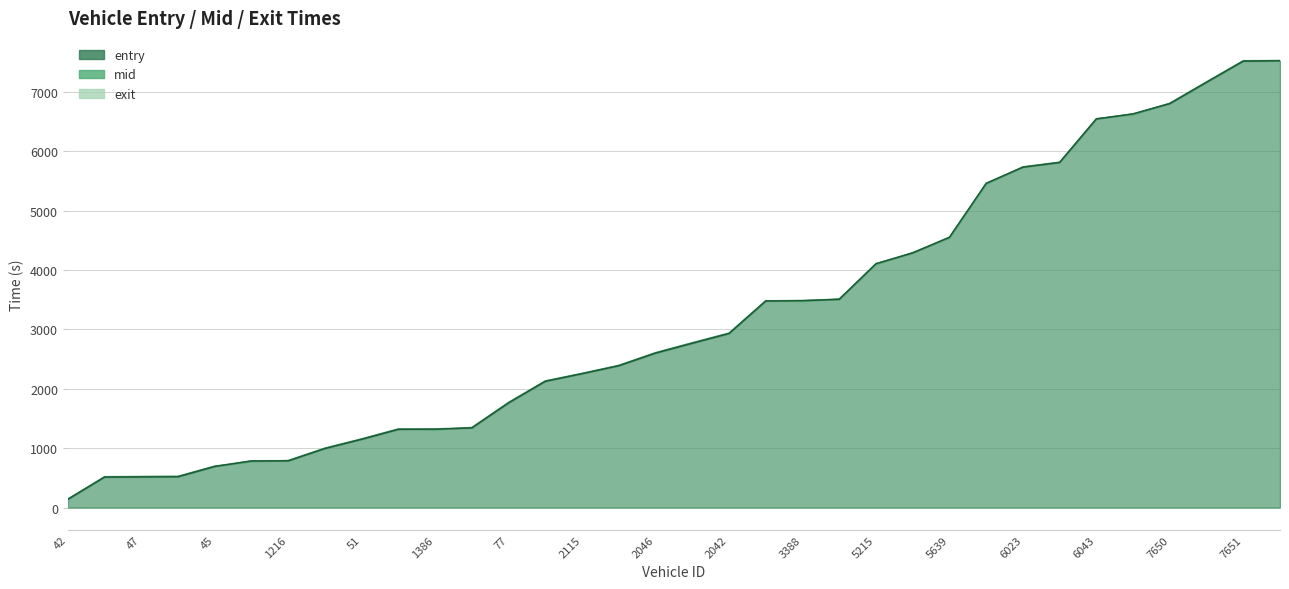

List the labels in order of exit value, smallest first.

42, 1390, 47, 1455, 45, 1220, 1216, 117, 51, 1386, 1235, 58, 77, 3235, 2115, 3674, 2046, 2075, 2042, 3388, 3389, 2039, 5215, 5217, 5639, 5371, 6023, 6036, 6043, 7231, 7650, 7656, 7651, 7373